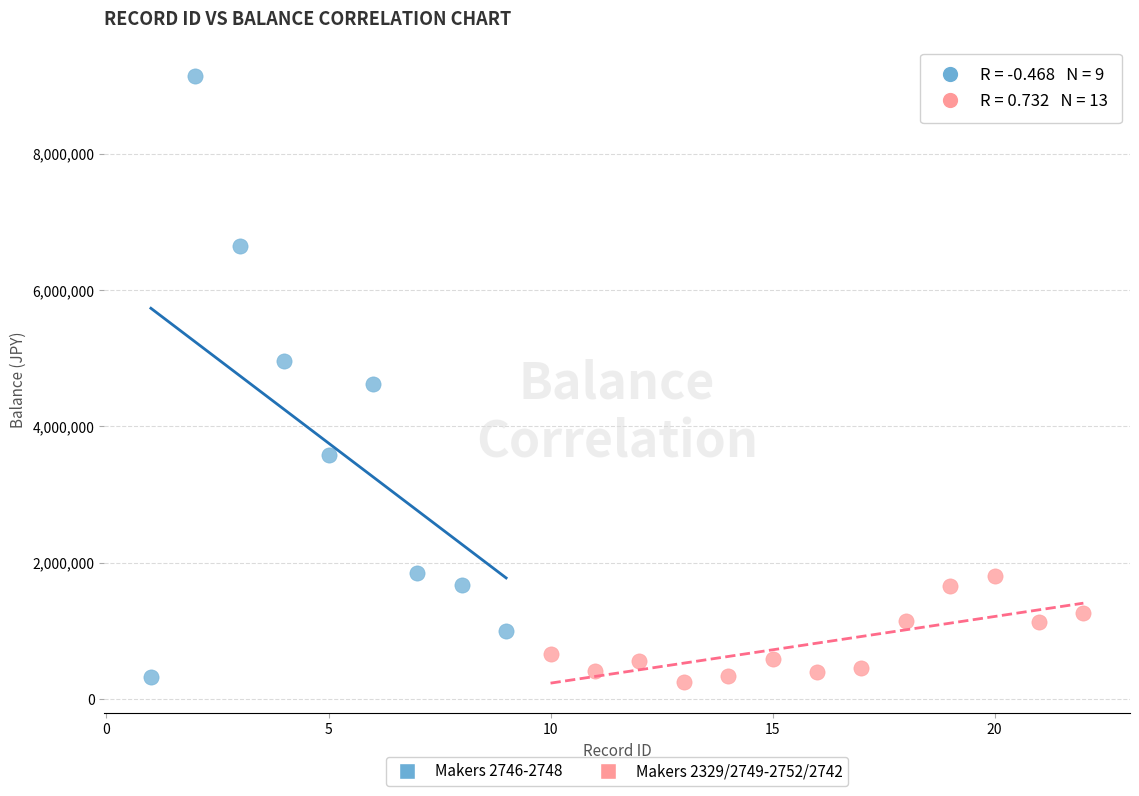

Which series has the largest Y range (max minus min)?

Makers 2746-2748